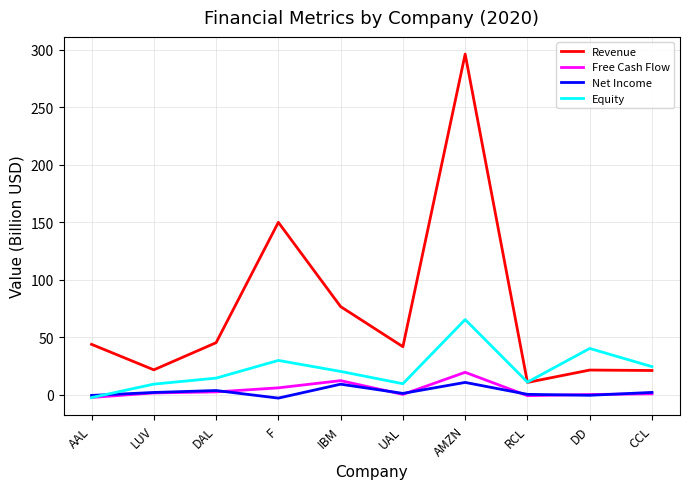

Which series has the widest spread of values?

Revenue